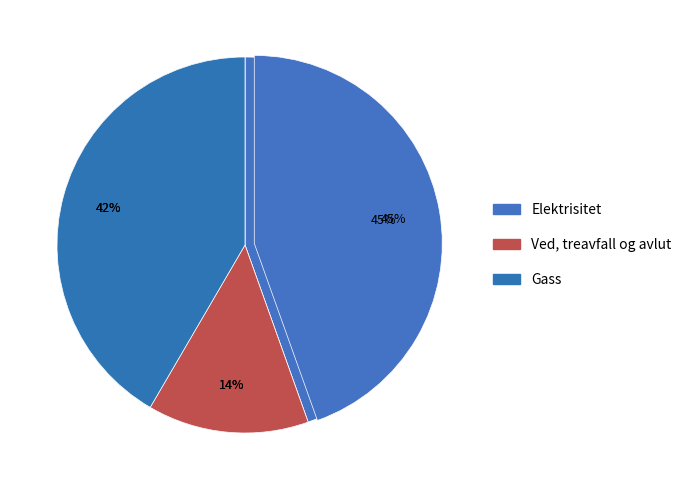

What portion of the pie excludes LPG vehicle?

100.0%